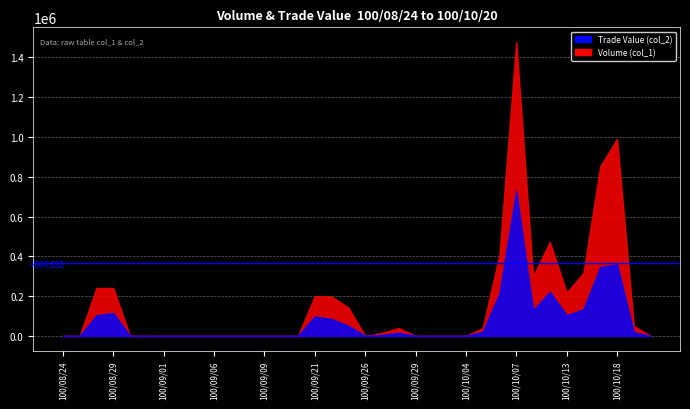

At how many categories does at least one series exceed 646262?

3